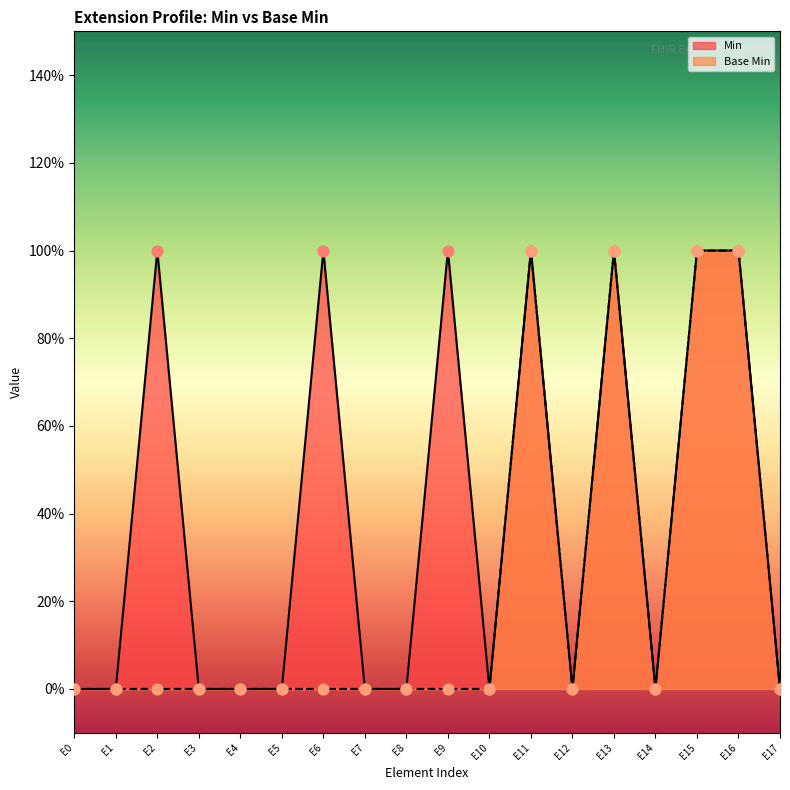

What are all the series names shown in the legend?

Min, Base Min